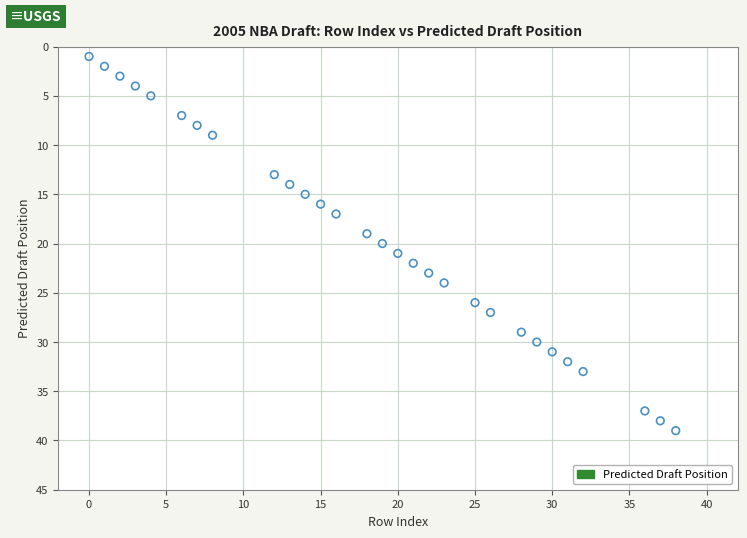

What is the range of X values (max minus min)?

38